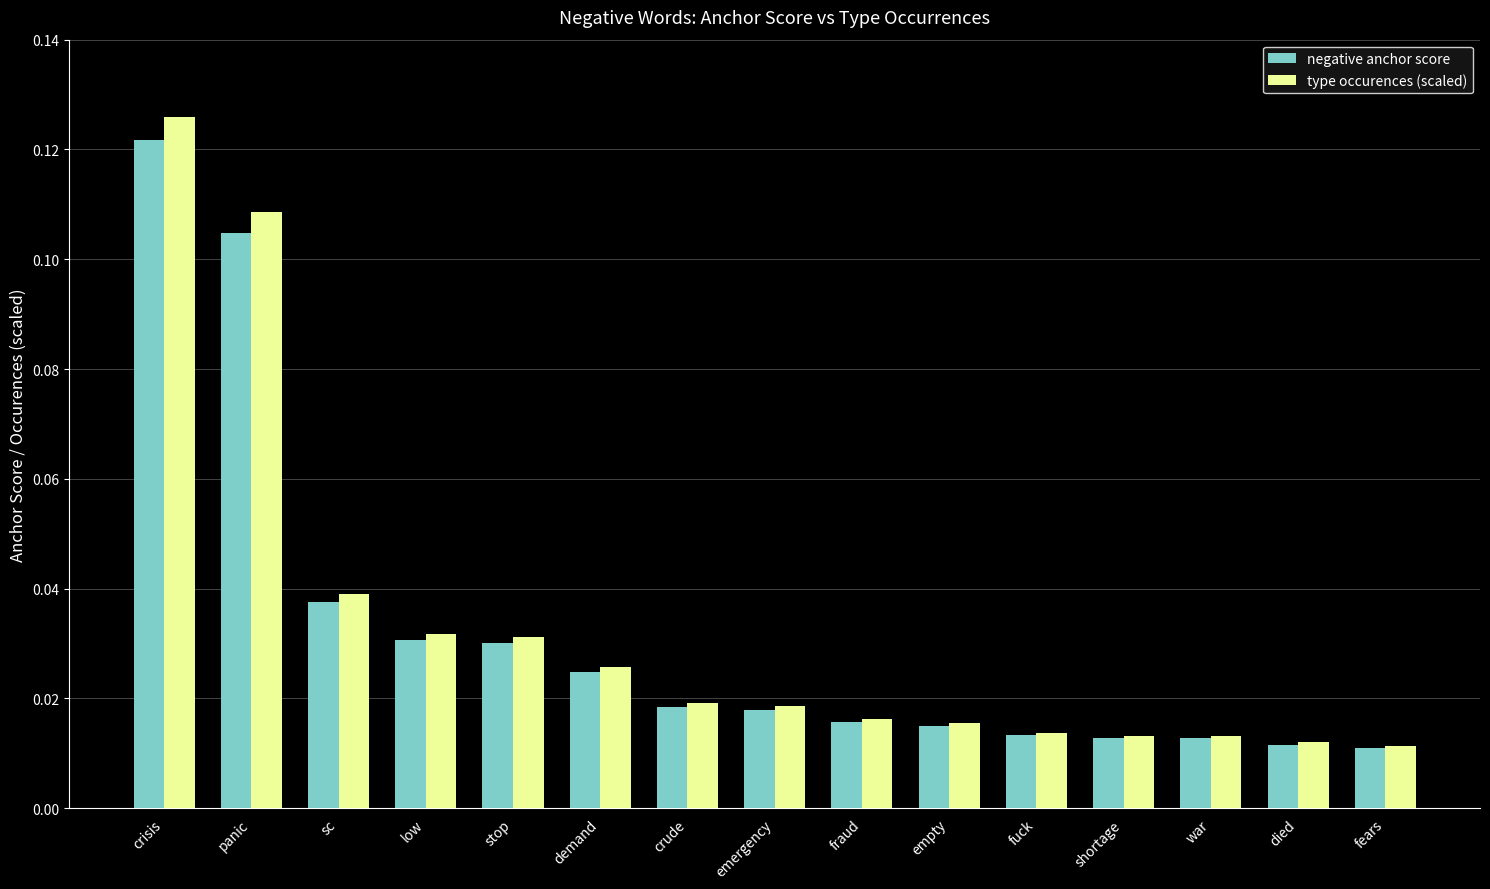

Which label corresponds to the largest value in the chart?

crisis